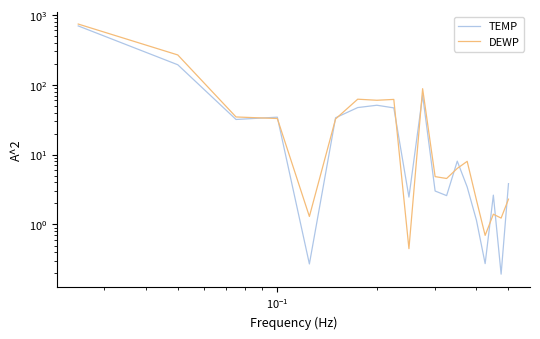

What value does the DEWP series have at $\mathdefault{10^{-1}}$?

34.6